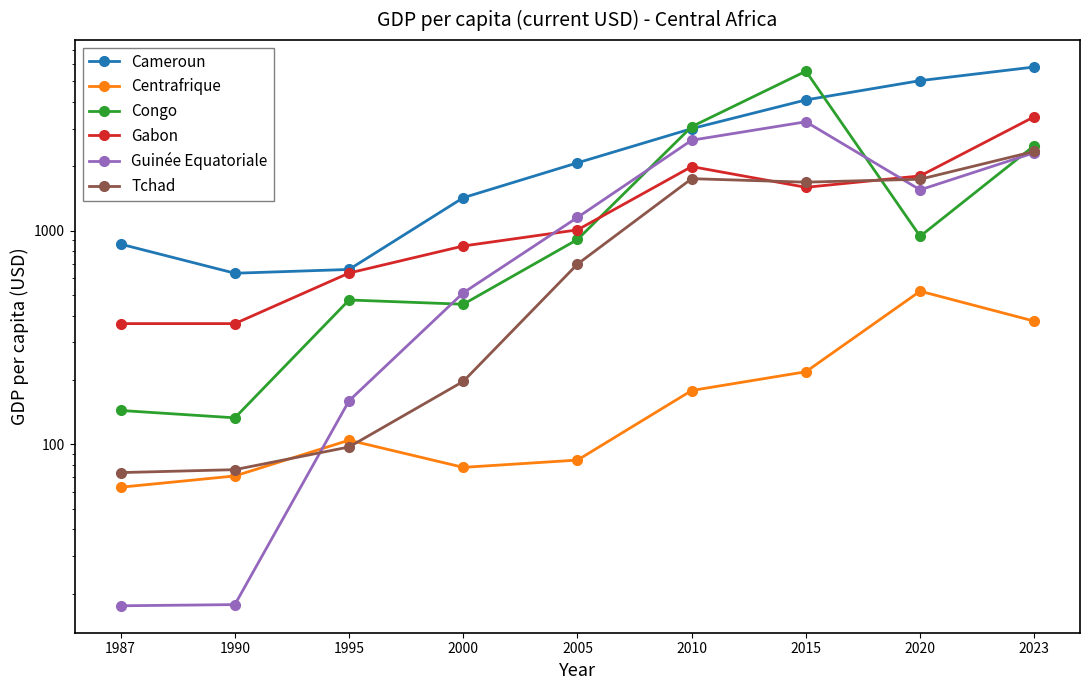

Where is Centrafrique nearest to the value 291?

2015